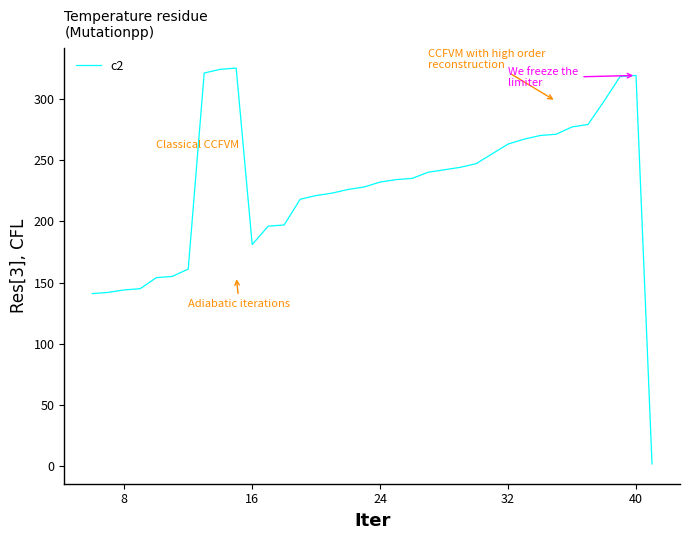

What is the maximum value shown in the chart?

325